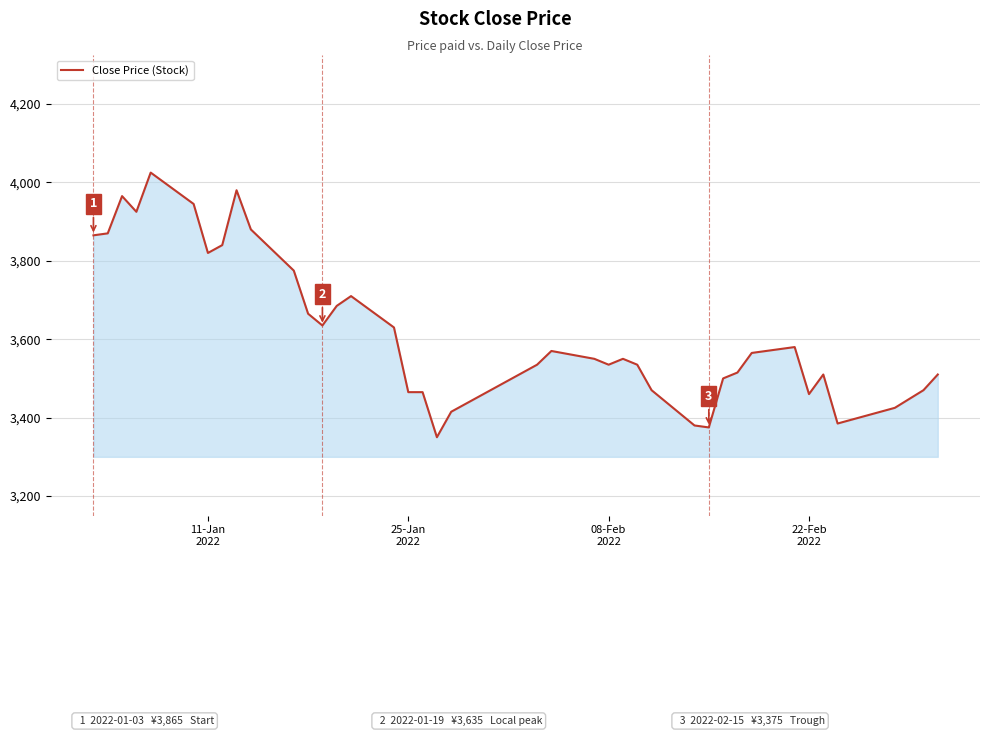

Does the chart display data point markers on the line(s)?

No